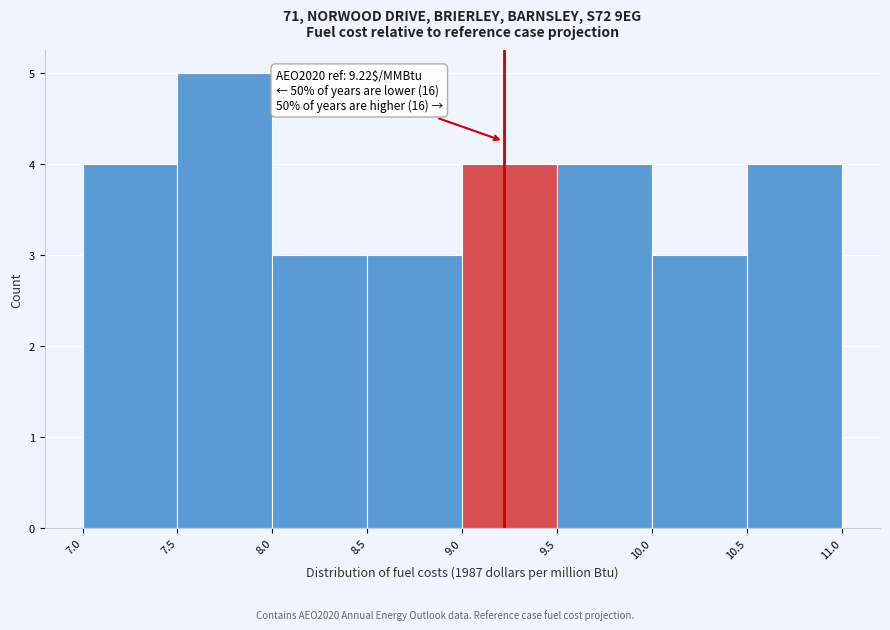

Over which range of the x-axis is the bar tallest?

7.5 to 8.0